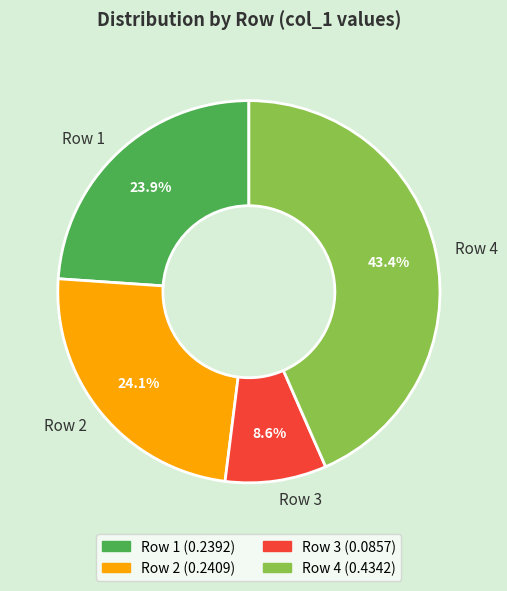

What percentage is the Row 4 slice, to the nearest percent?

43%